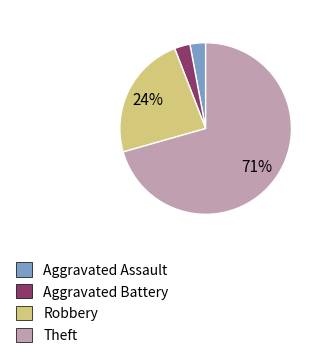

To the nearest percent, what percentage of the pie is Robbery?

24%